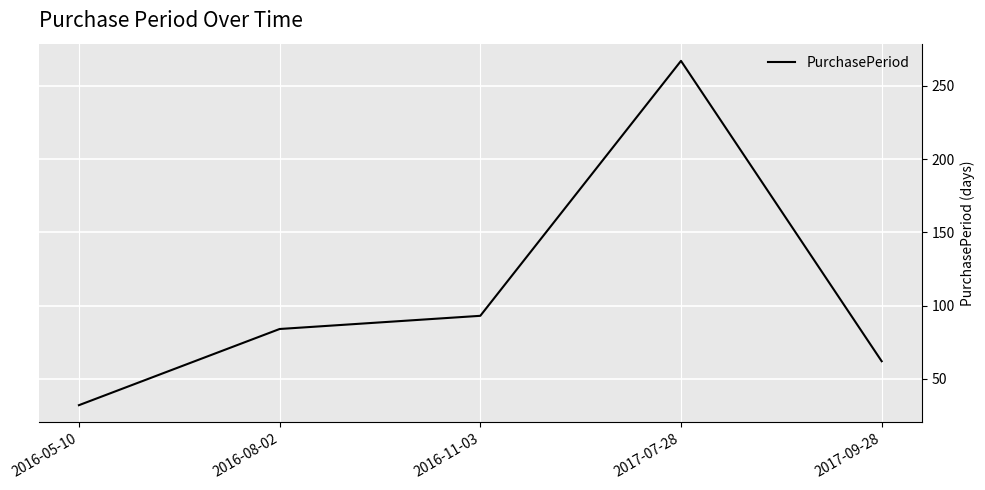

Count the number of data series in this chart.

1